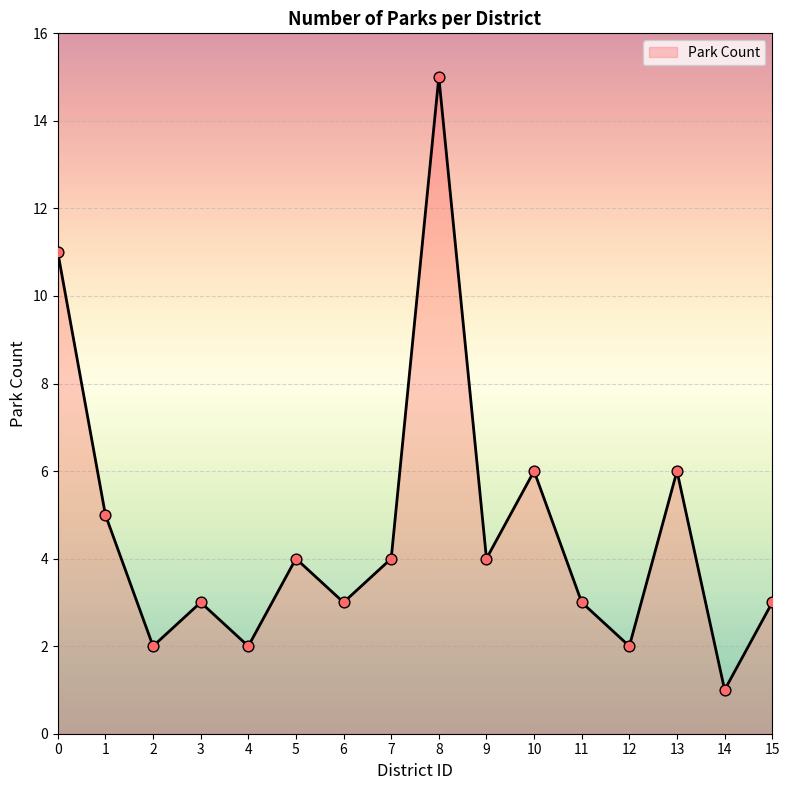

Which has a higher value, 7 or 14?

7